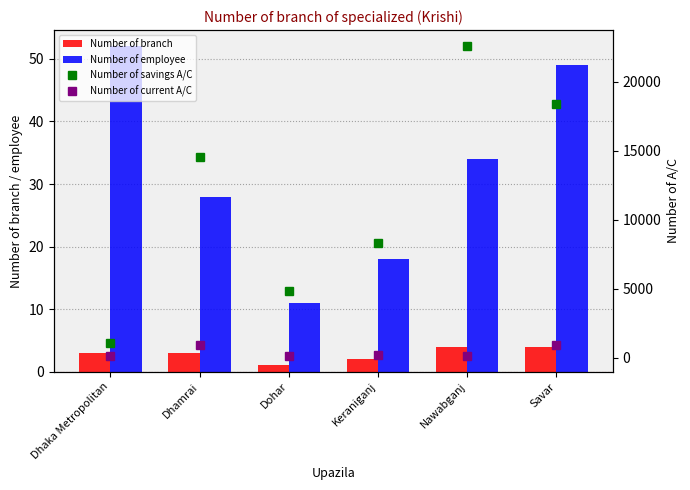

What are all the series names shown in the legend?

Number of branch, Number of employee, Number of savings A/C, Number of current A/C